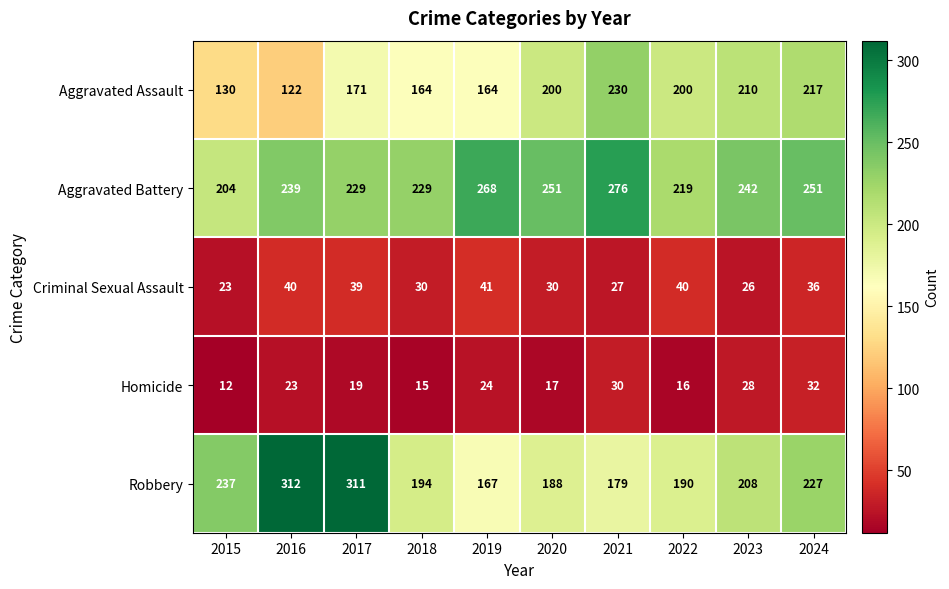

Count the Aggravated Battery values in the range 229 to 251.

6